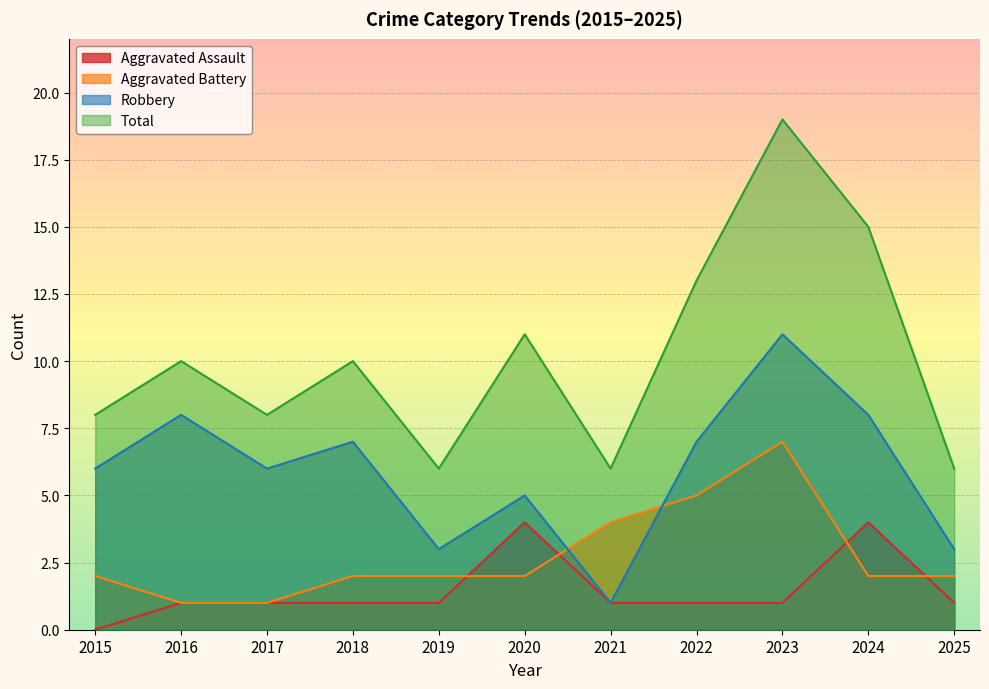

What are all the series names shown in the legend?

Aggravated Assault, Aggravated Battery, Robbery, Total